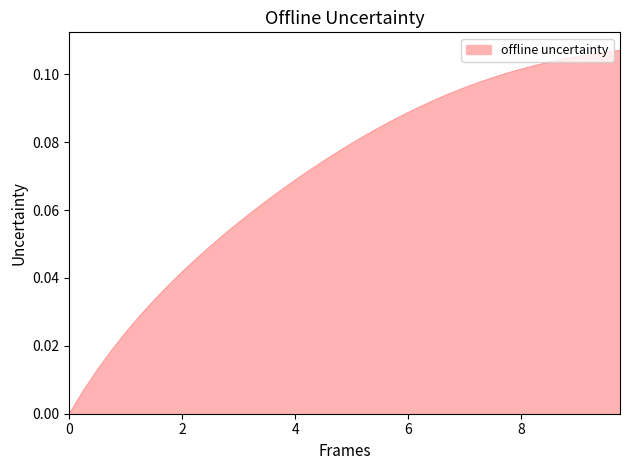

Count the number of data series in this chart.

1